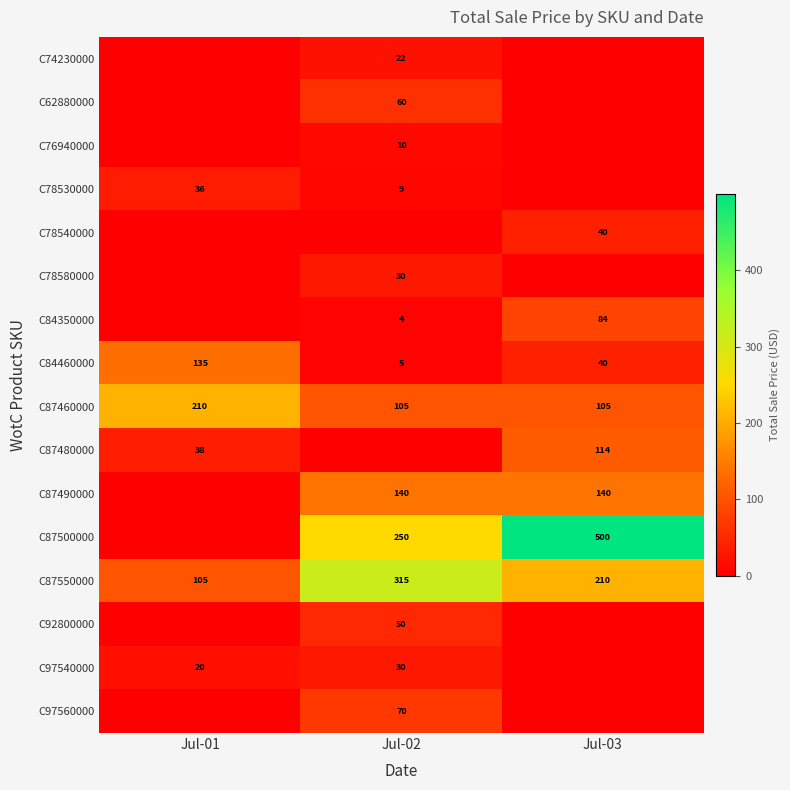

The value of C84350000 at Jul-02 is 1. True or false?

False